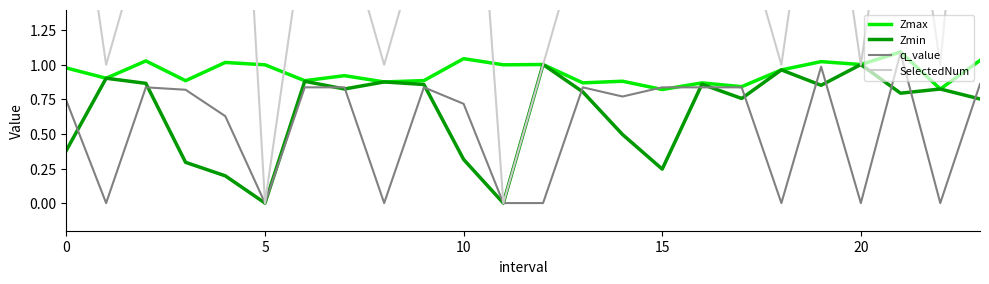

Count the number of categories in the chart.

24